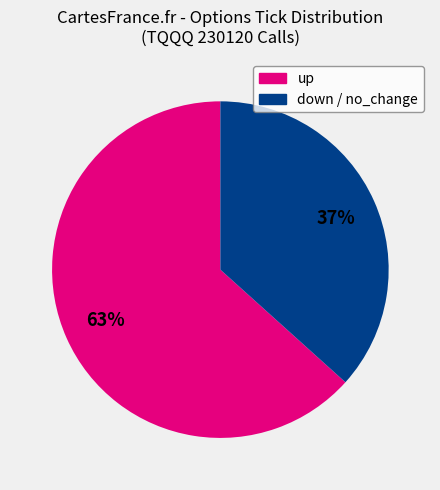

Is there a majority slice in this chart?

Yes